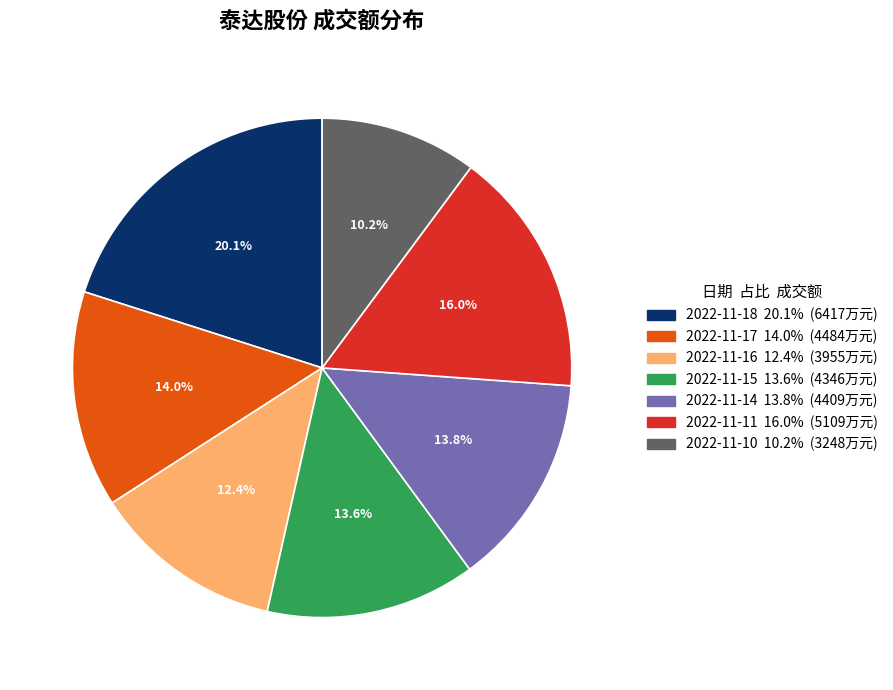

How many slices are in this pie chart?

7